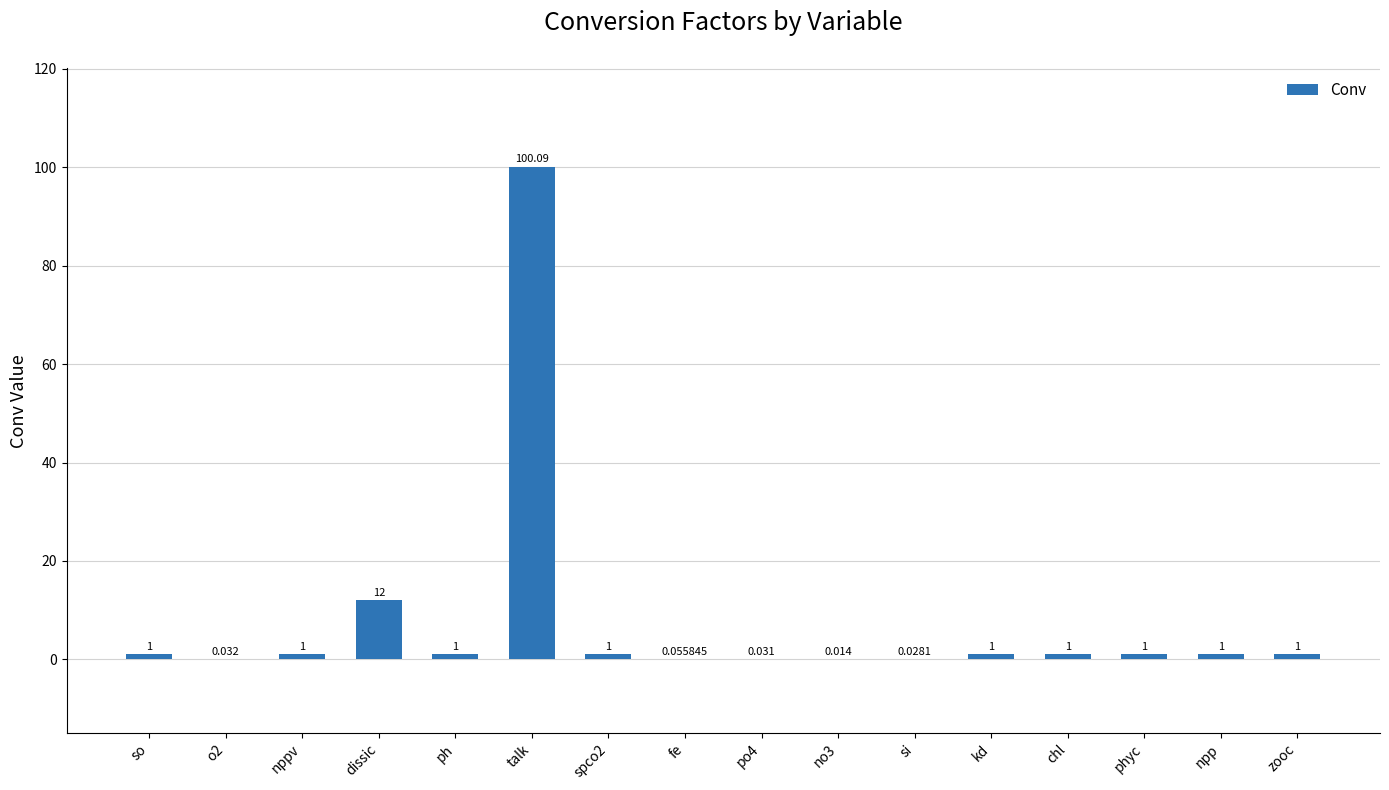

Which category has the highest value across all series?

talk